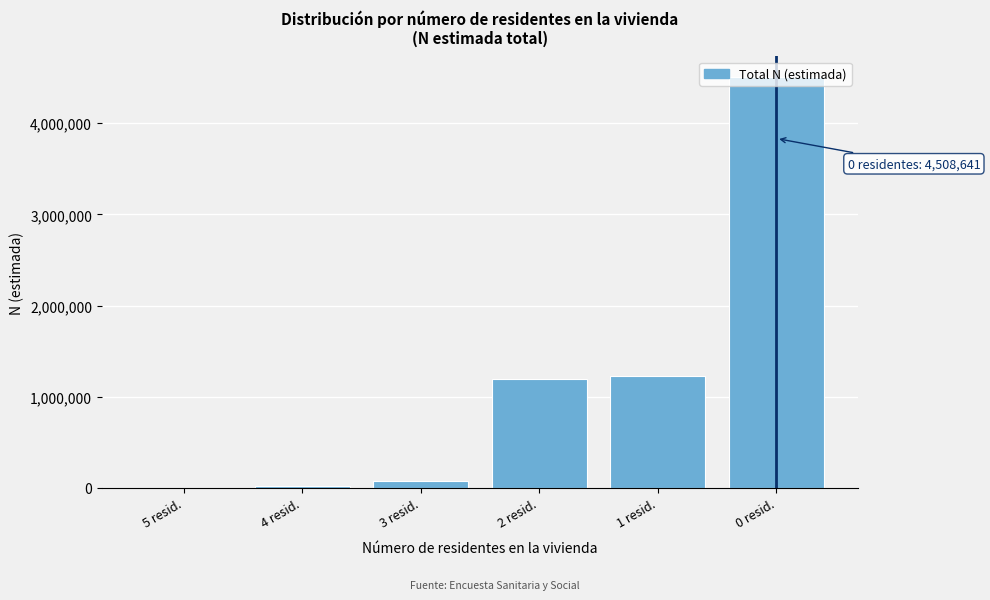

What is the ratio of the value at 2 resid. to the value at 0 resid.?

0.3